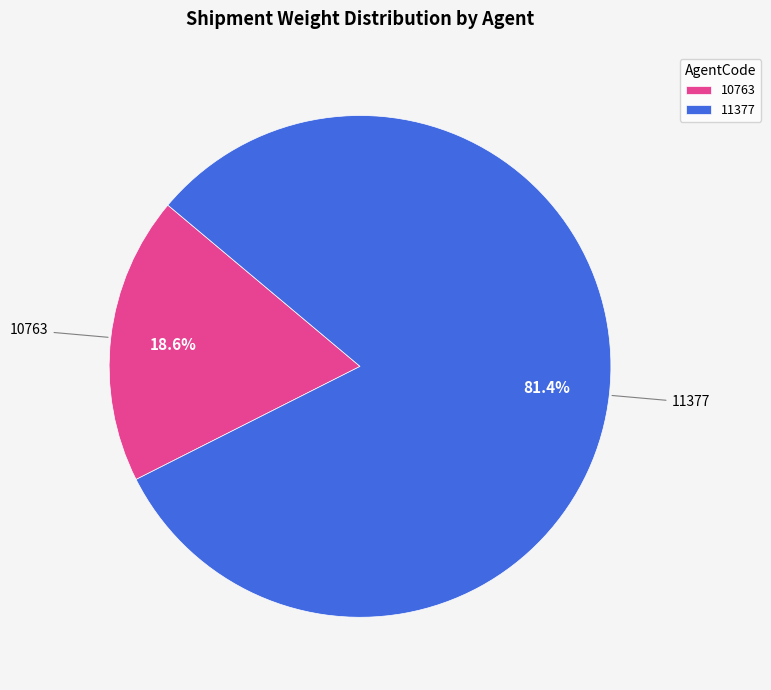

Is there any slice that represents more than half of the pie?

Yes